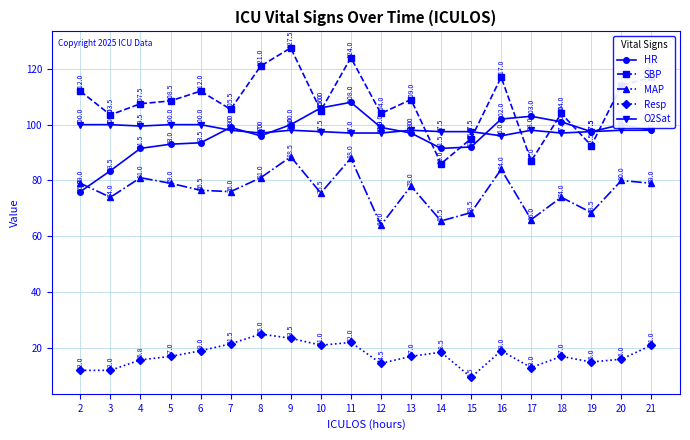

How many values in the SBP series exceed 108?

10